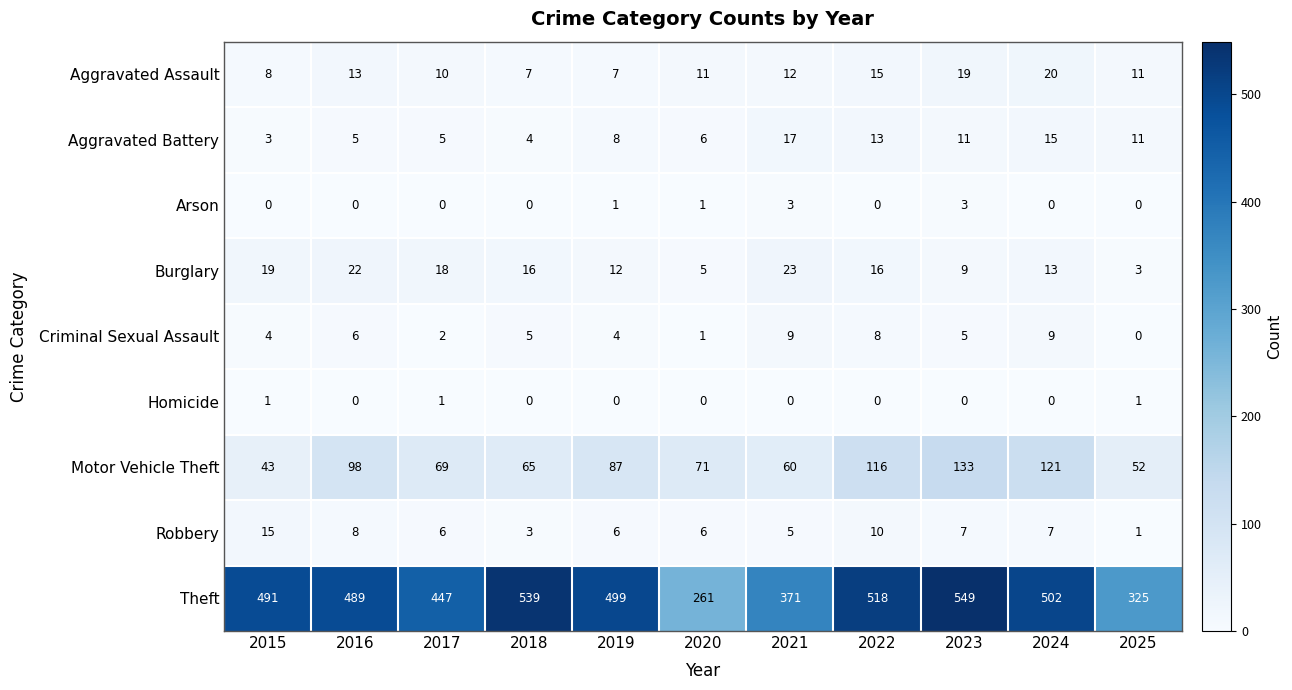

Rank the series by their maximum value, from lowest to highest.

Homicide, Arson, Criminal Sexual Assault, Robbery, Aggravated Battery, Aggravated Assault, Burglary, Motor Vehicle Theft, Theft